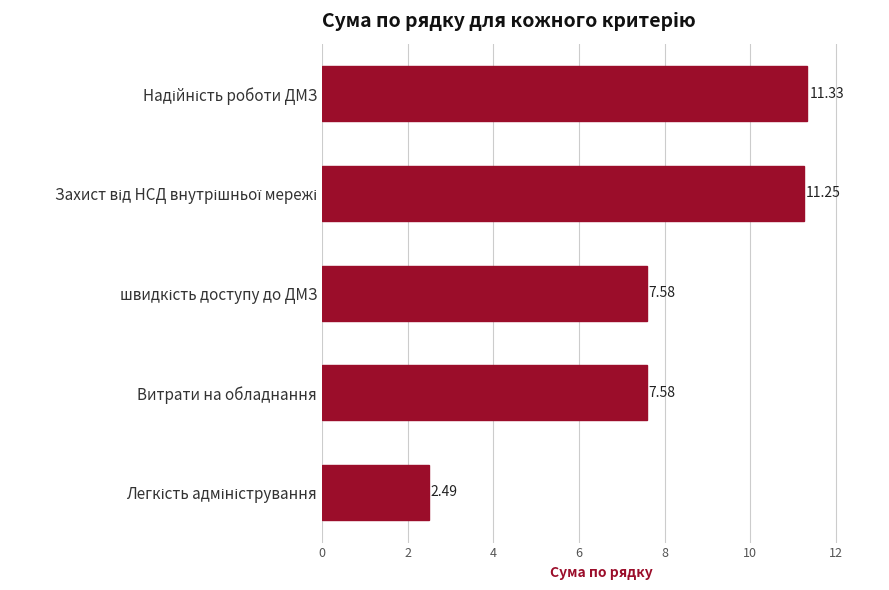

Are the bars grouped side by side (vs. stacked)?

No